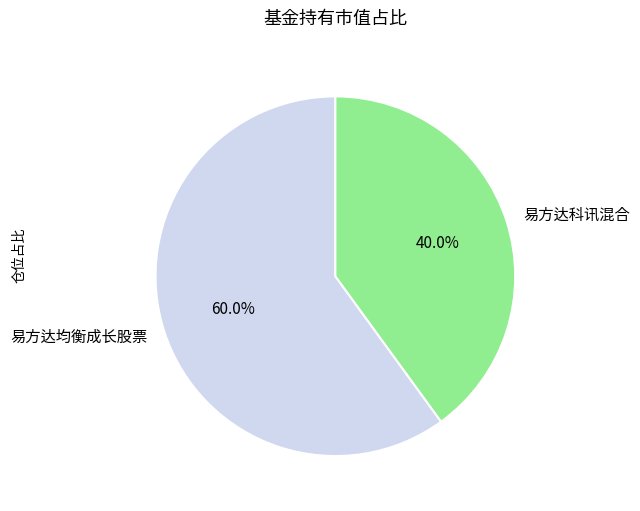

Which category has the smallest portion of the pie?

易方达科讯混合